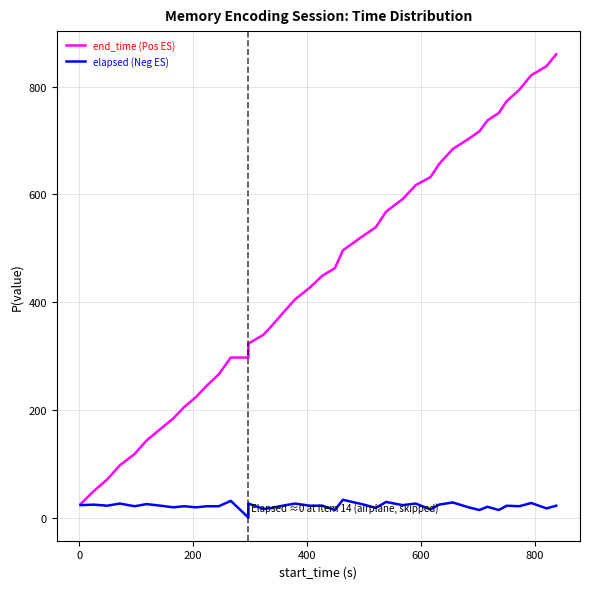

What is the value of the elapsed (Neg ES) point at the 17th from the left?

18